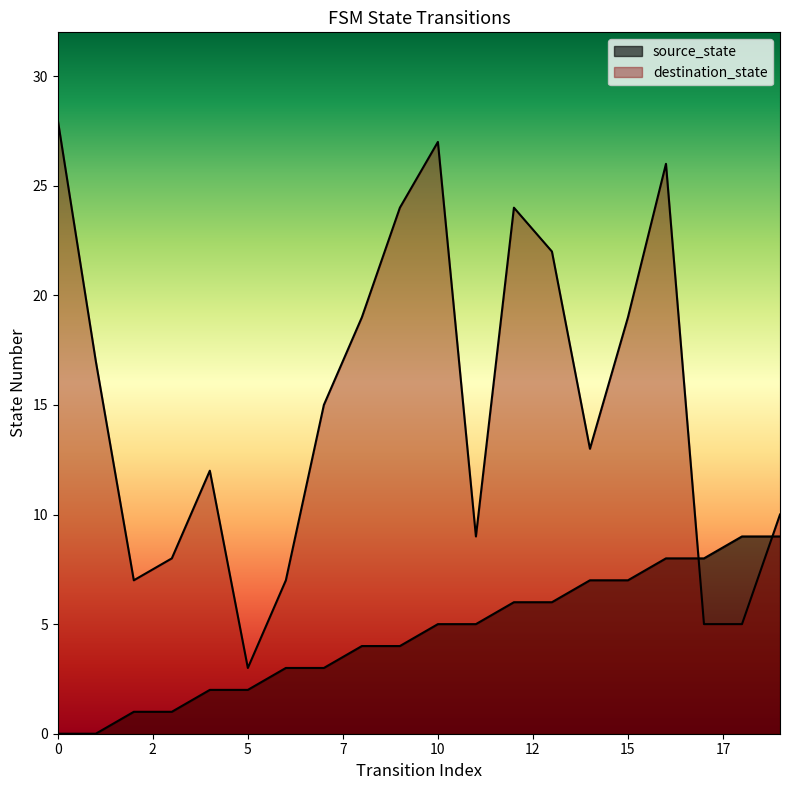

Between which two adjacent categories do source_state and destination_state first intersect?

16 and 17